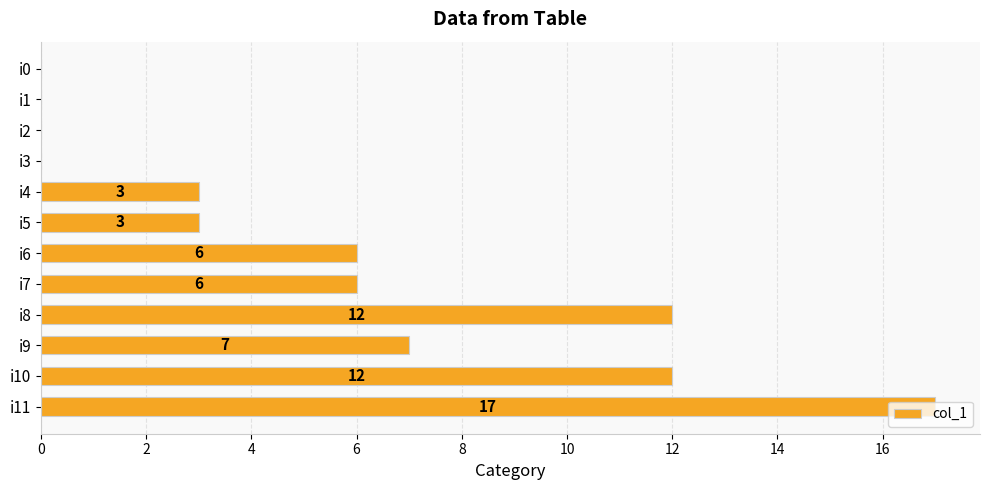

Which has a higher value, i11 or i10?

i11